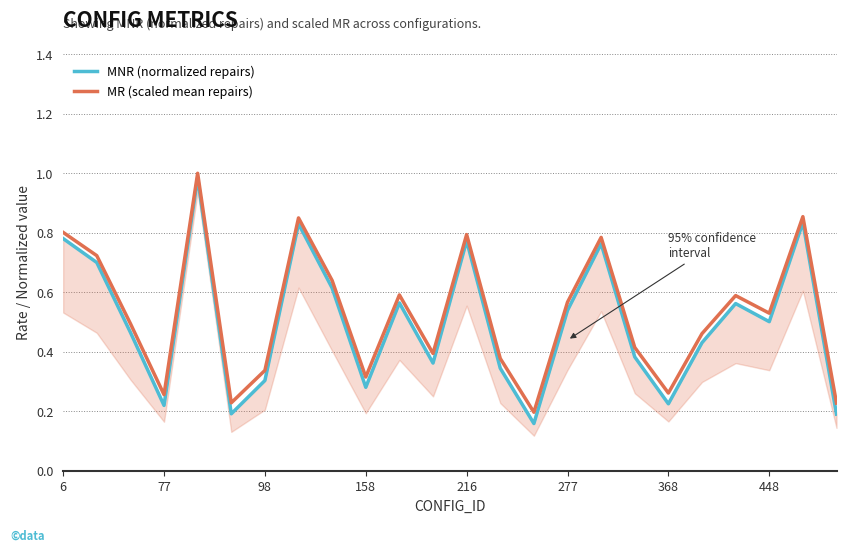

What is the minimum value for MNR (normalized repairs)?

0.2